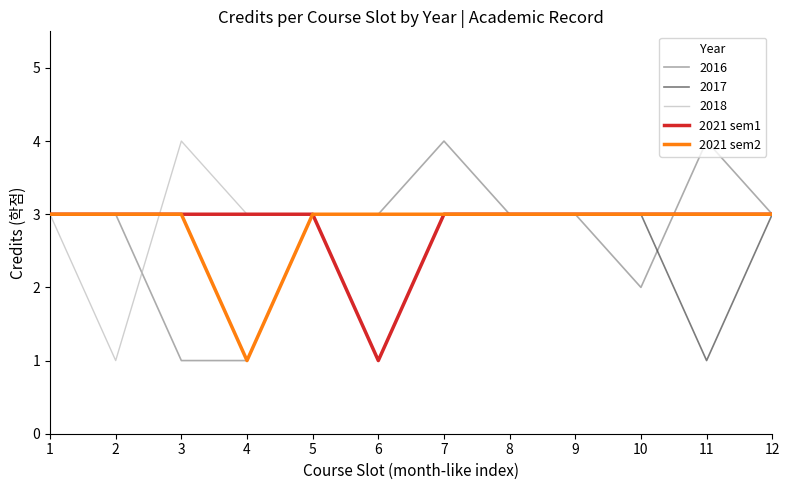

At which label does 2018 reach its peak?

3